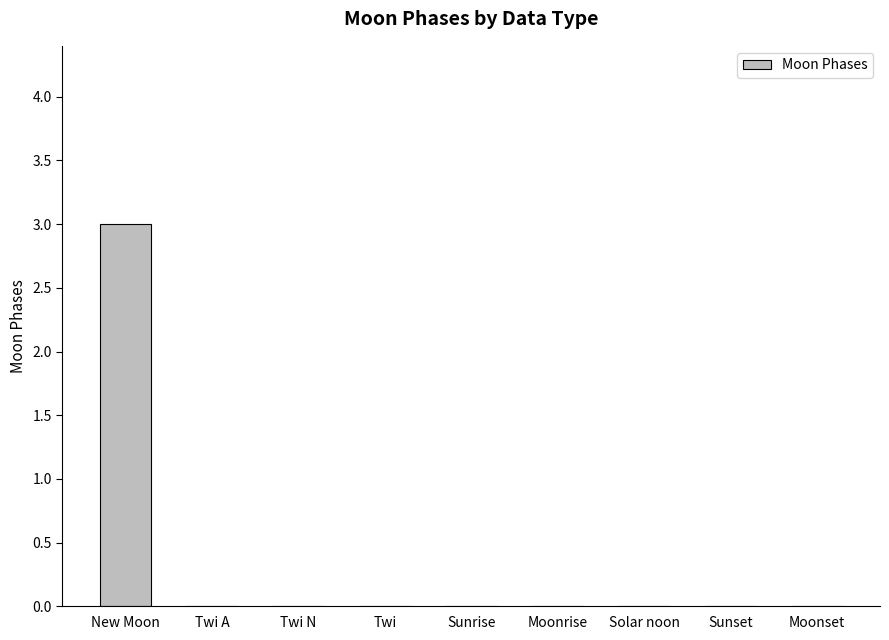

Which label corresponds to the largest value in the chart?

New Moon